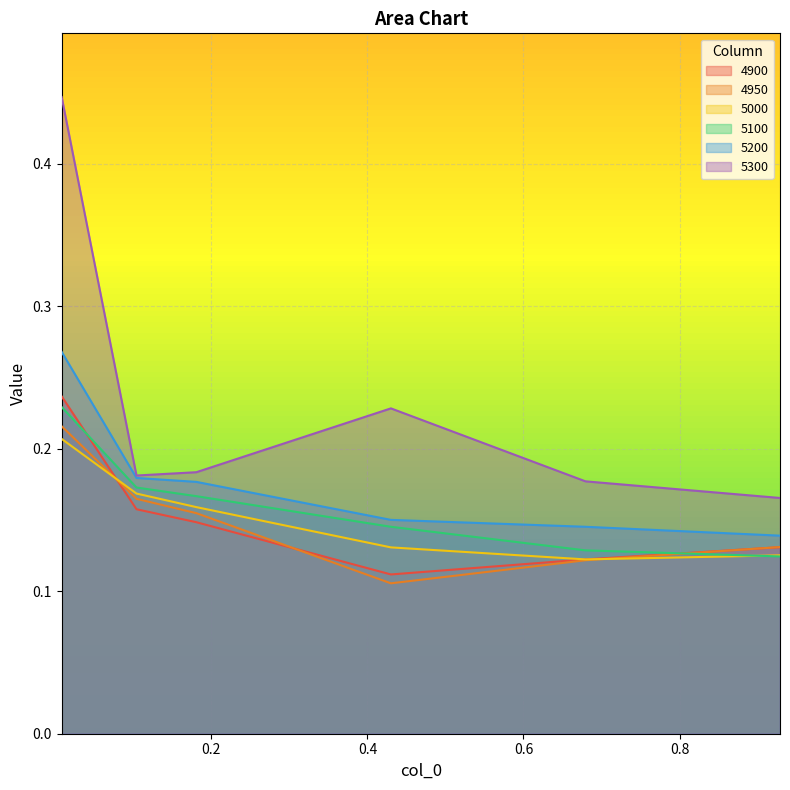

True or false: 4900 and 5300 intersect in this chart.

False